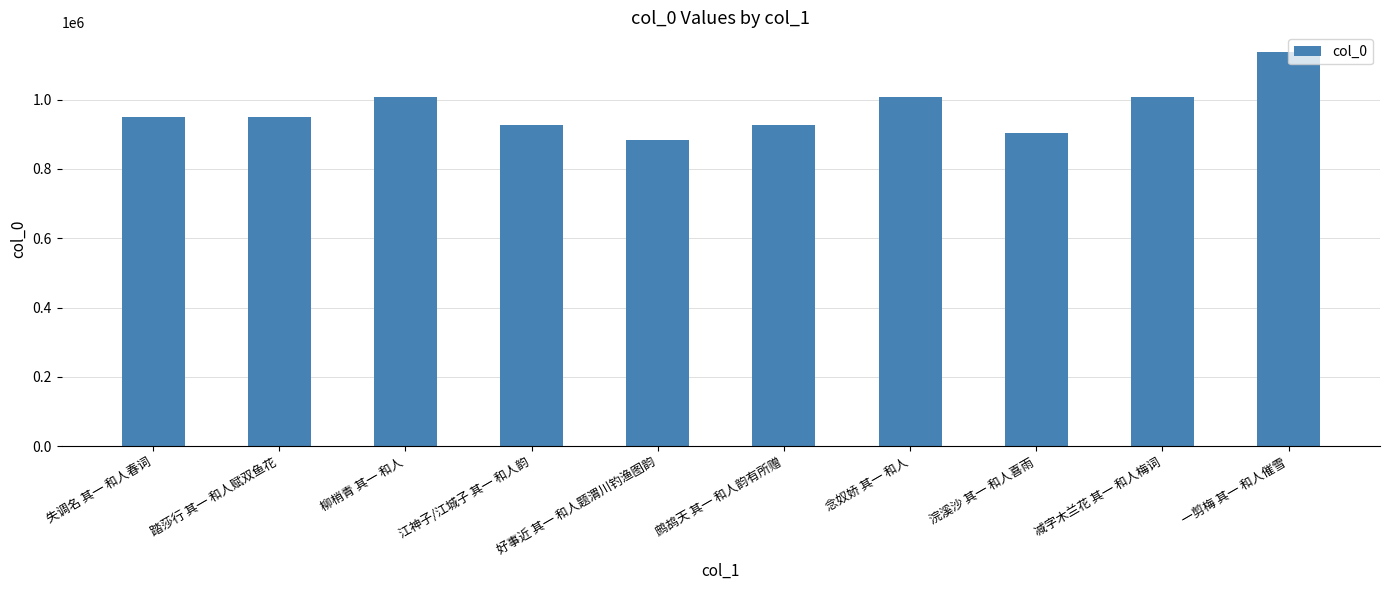

Read the value at 失调名 其一 和人春词.

950031